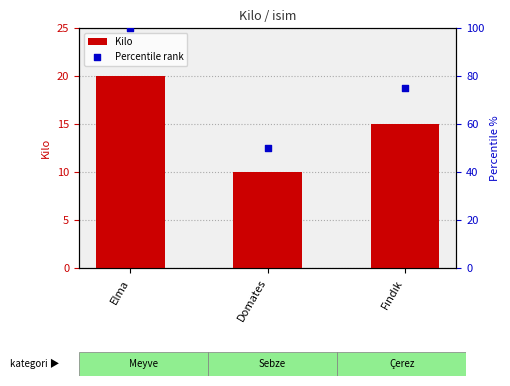

At which category is the sum across all series the highest?

Elma